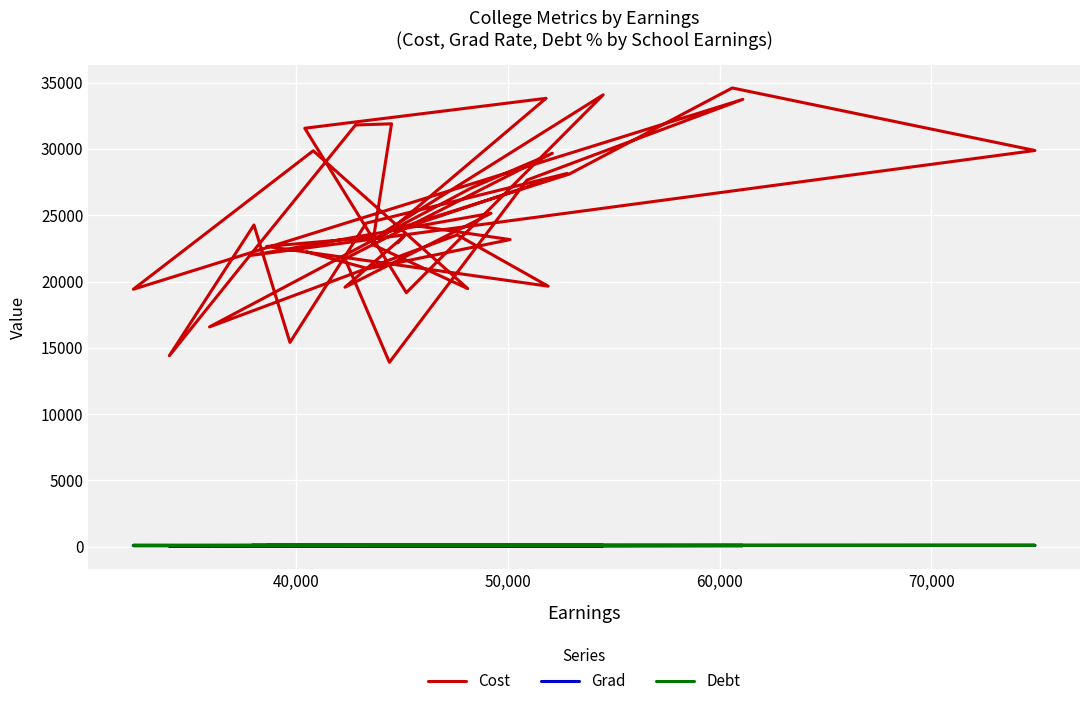

Count the number of categories in the chart.

40